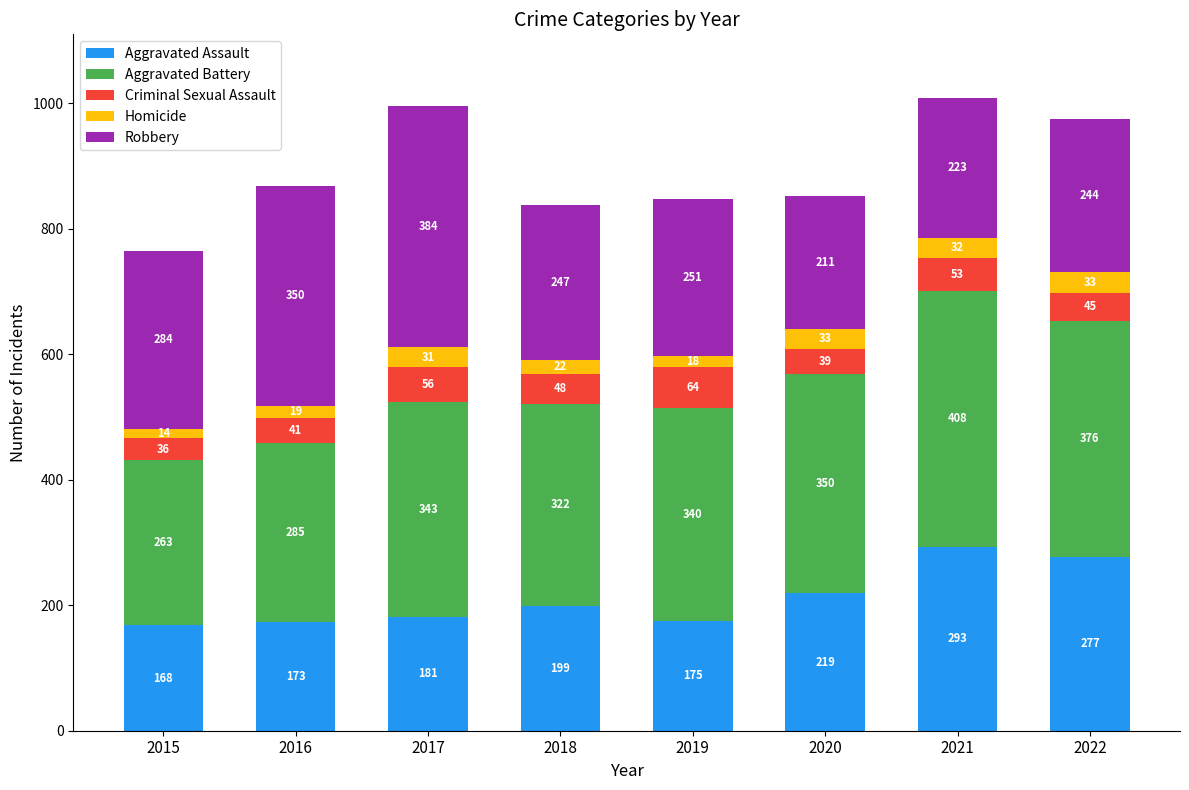

What is the maximum value for Aggravated Assault?

293